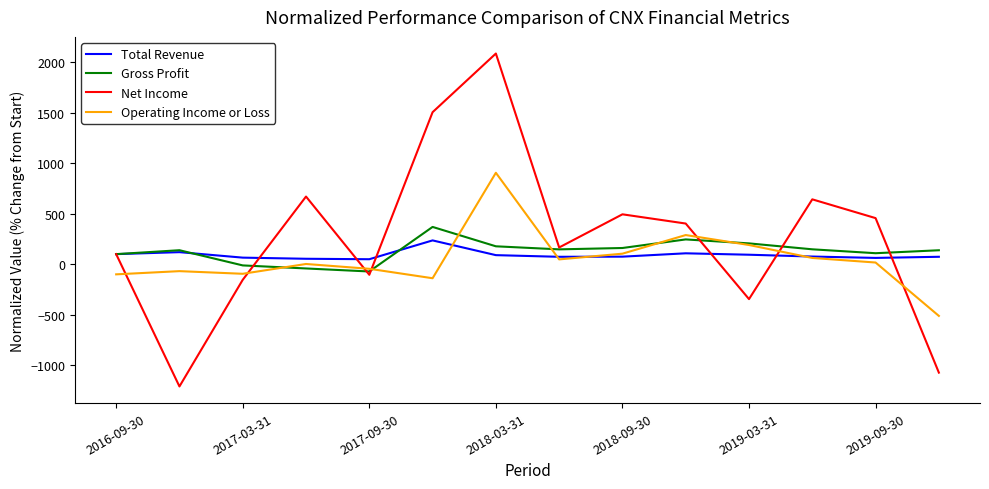

What is the smallest value displayed?

-1209.5